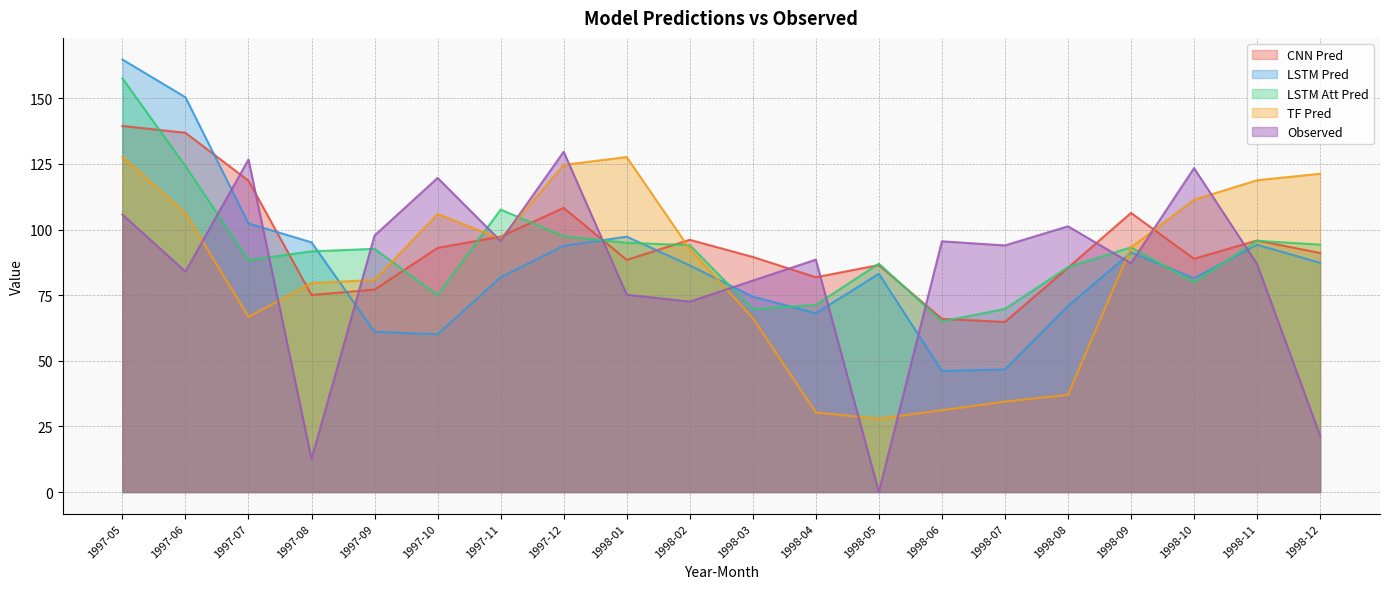

List the series in order of their peak value, lowest first.

TF Pred, Observed, CNN Pred, LSTM Att Pred, LSTM Pred